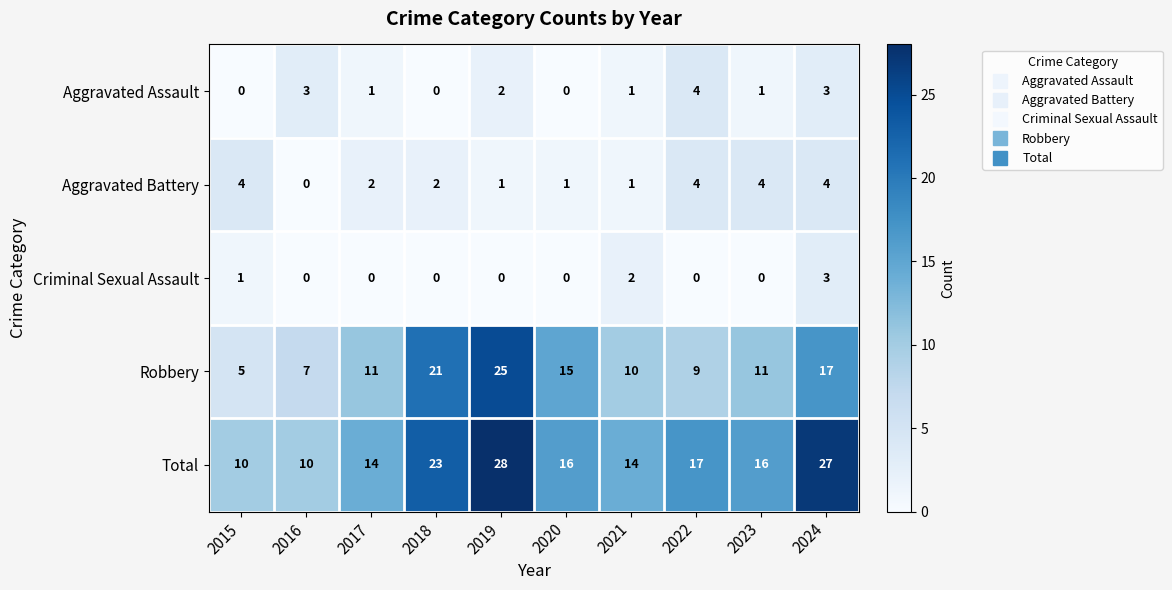

The Total series shows 10 at 2015. True or false?

True